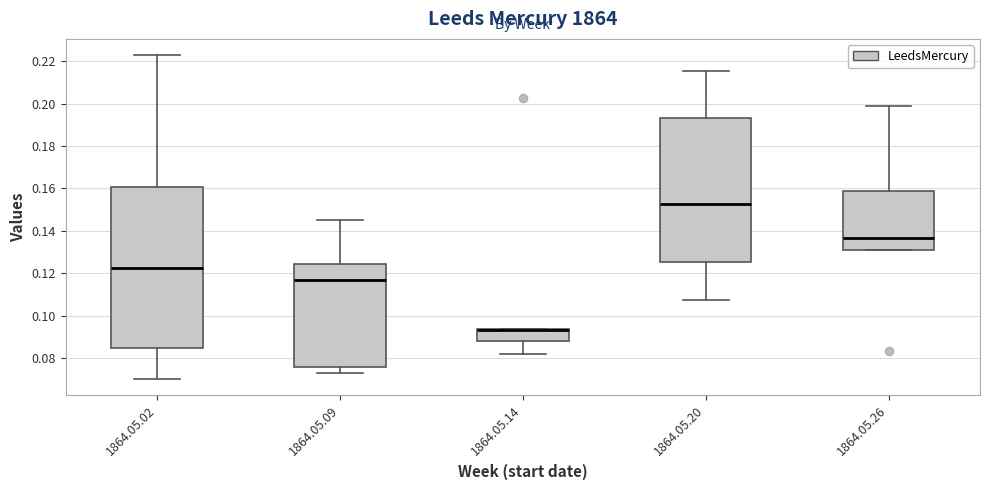

Which box is the tallest, from its lower edge to its upper edge?

1864.05.02